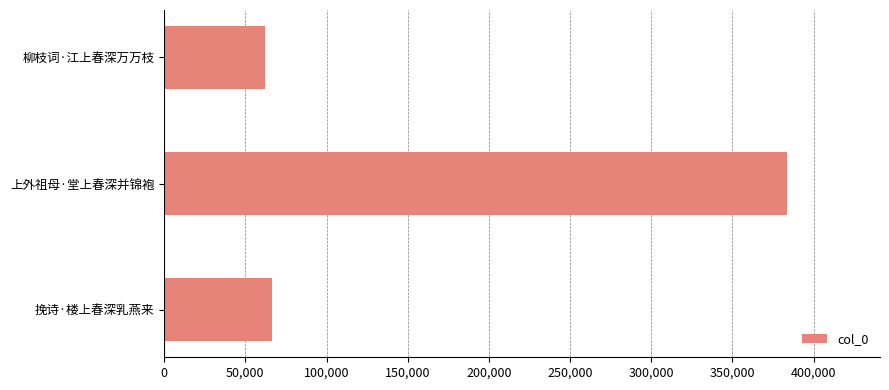

What is the sum of all values?

512314